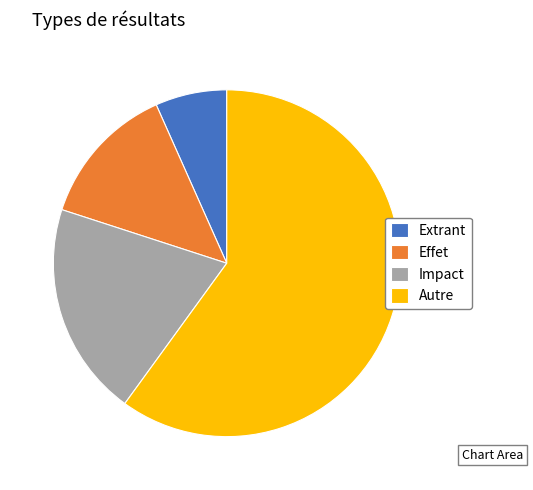

Which category has the smallest portion of the pie?

Extrant